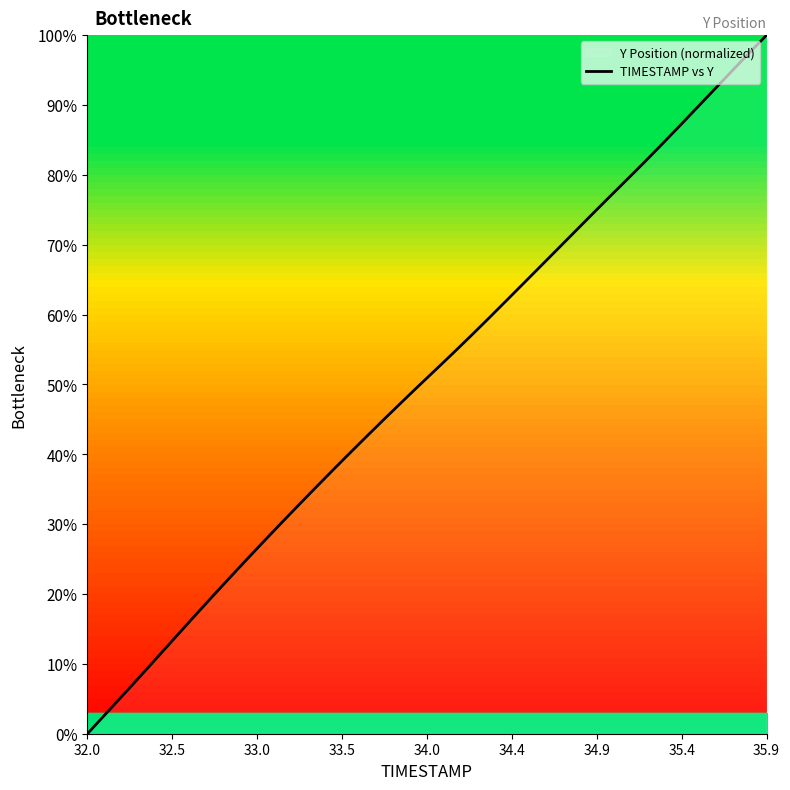

Does the chart have visible grid lines?

No